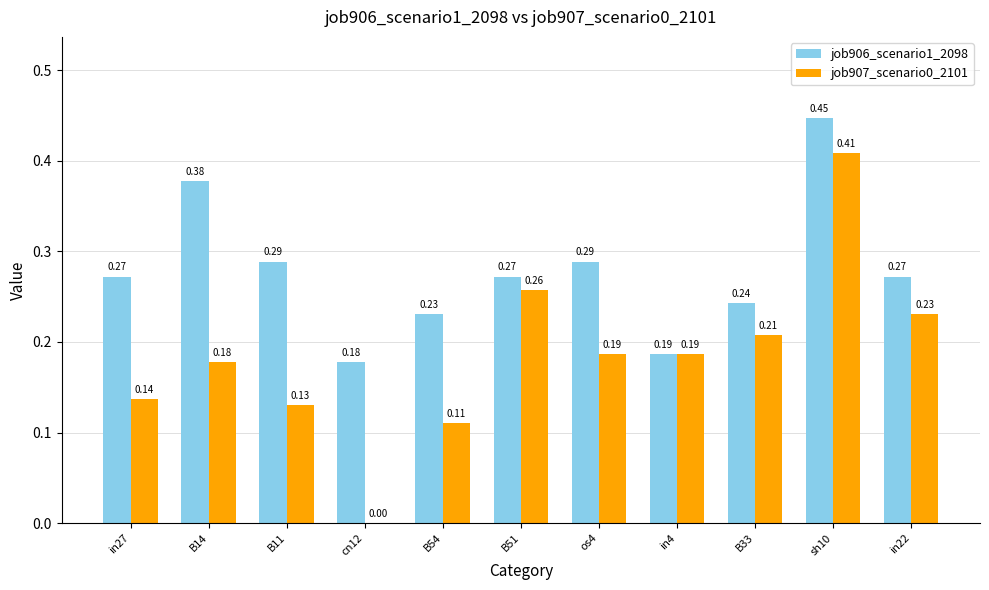

What is the sum of the job906_scenario1_2098 values at B51 and B33?

0.5